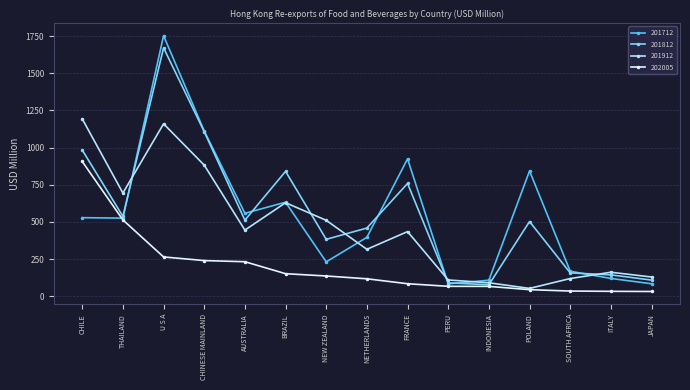

What is the label of the 13th point from the left?

SOUTH AFRICA